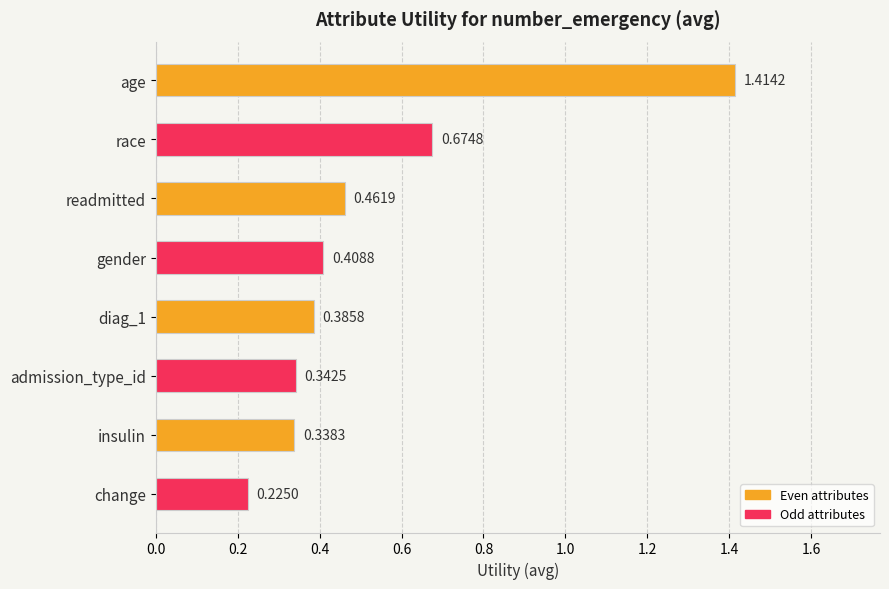

List the labels in order of value, smallest first.

change, insulin, admission_type_id, diag_1, gender, readmitted, race, age